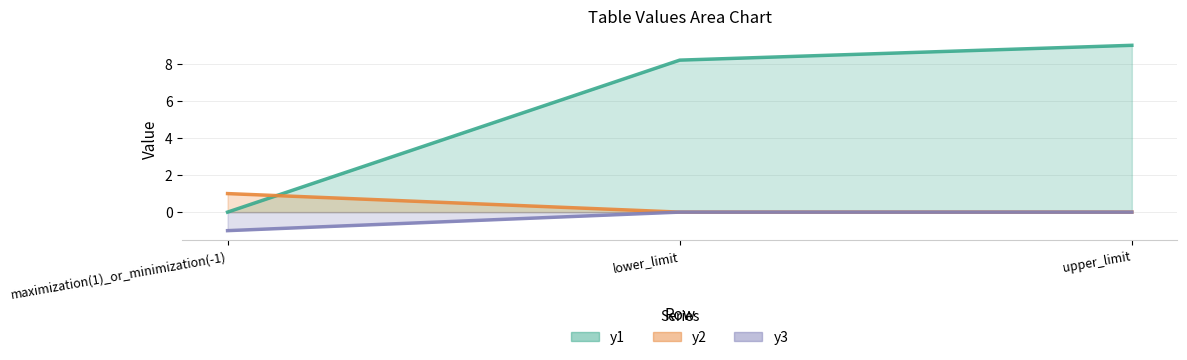

How many positive values does the y2 series have?

1